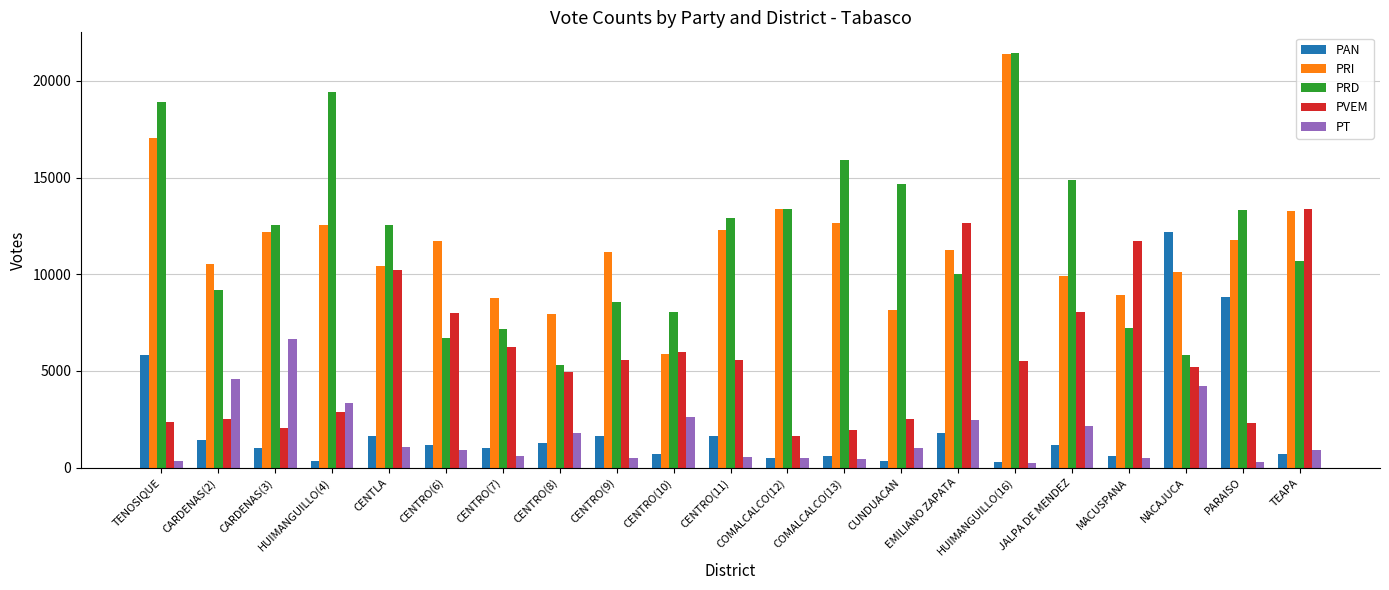

What is the difference between the PAN values at CENTLA and CARDENAS(2)?

204